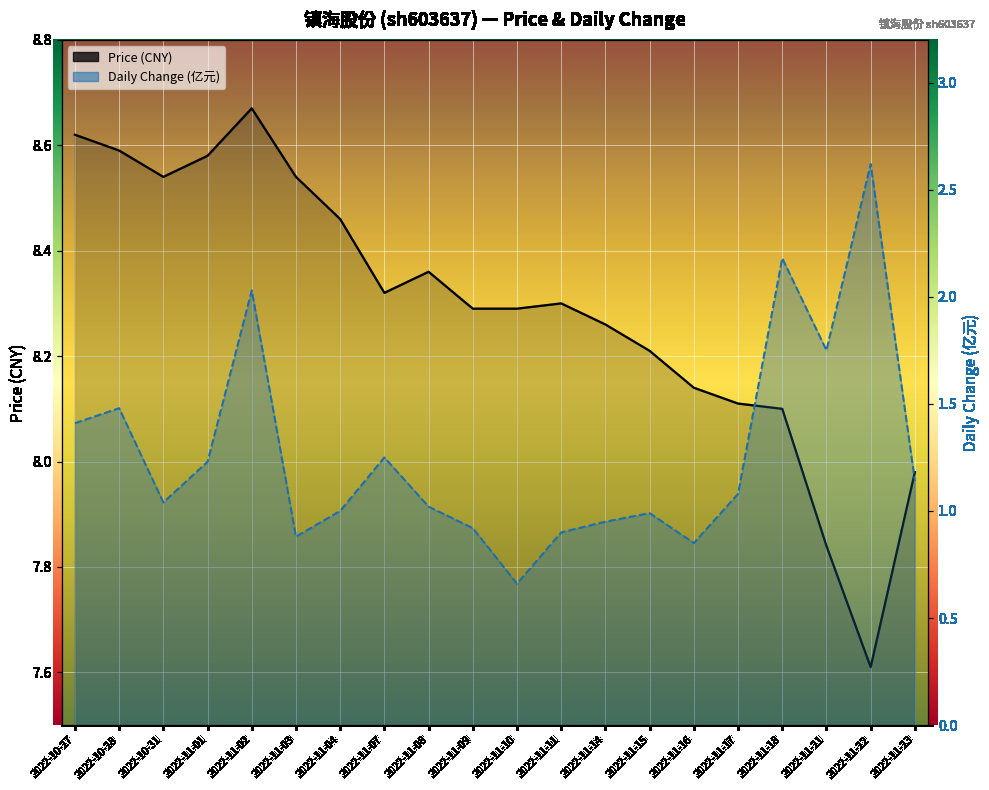

What are all the series names shown in the legend?

price, t_change